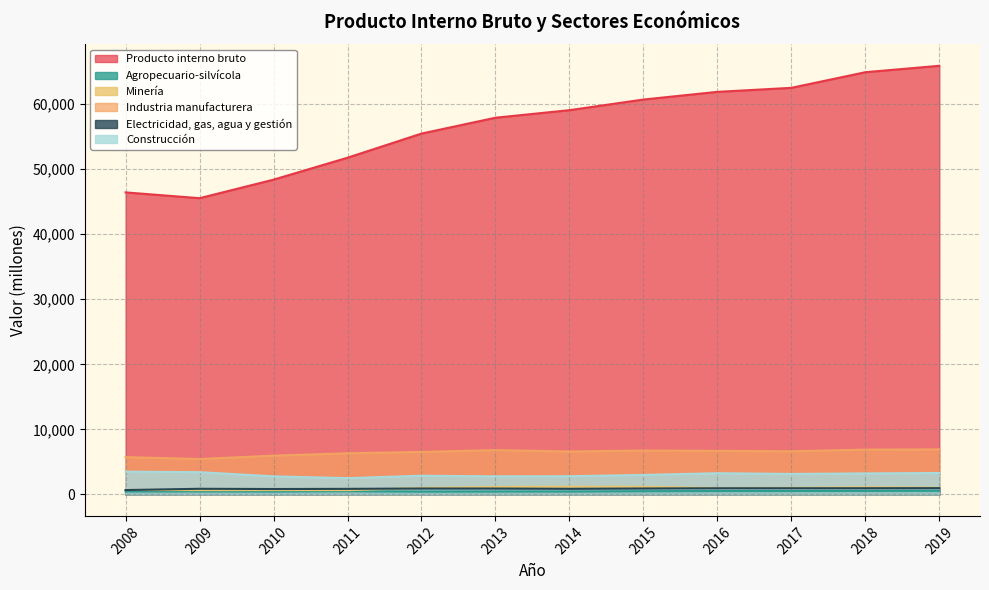

Between 2009 and 2016, which series saw the biggest shift?

Producto interno bruto